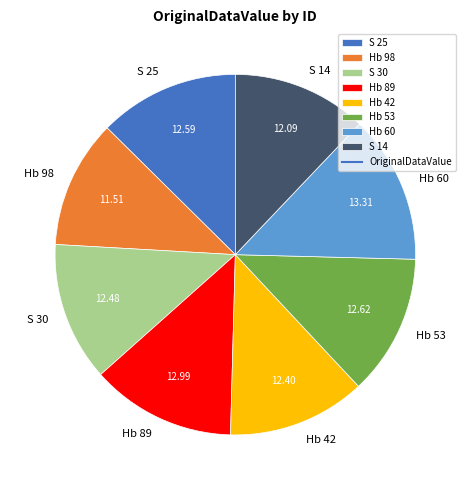

Does any single category account for the majority?

No